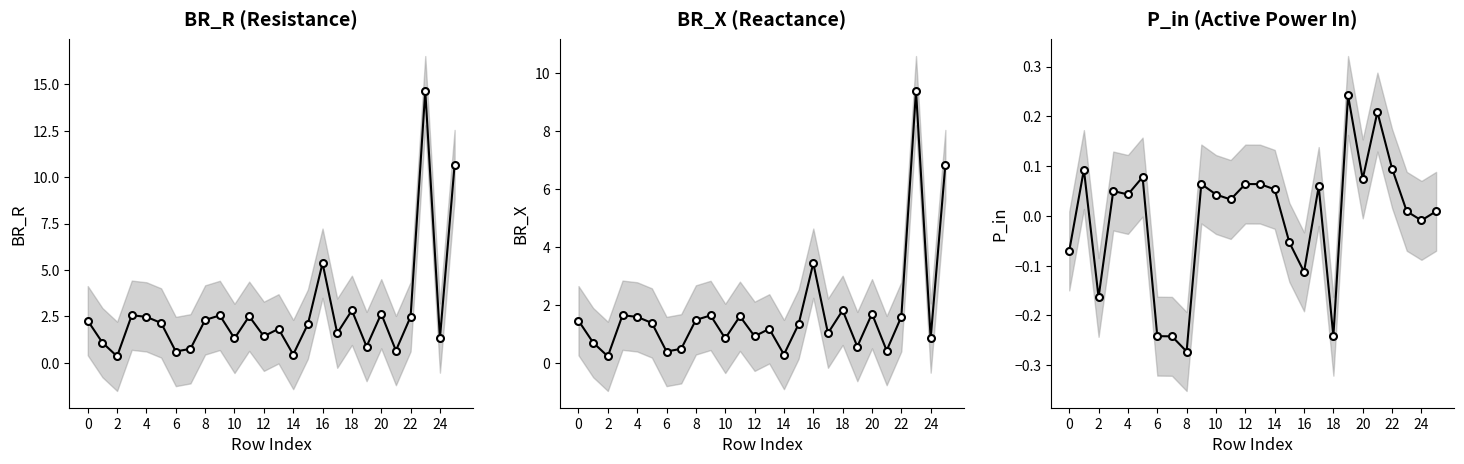

Rank the series by their average value, from highest to lowest.

BR_R, BR_X, P_in